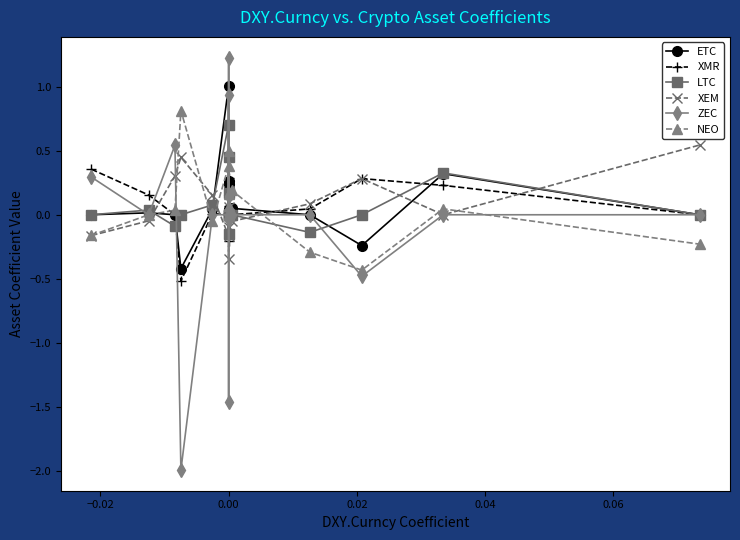

What is the difference between the highest and lowest values at 0.00?

1.2